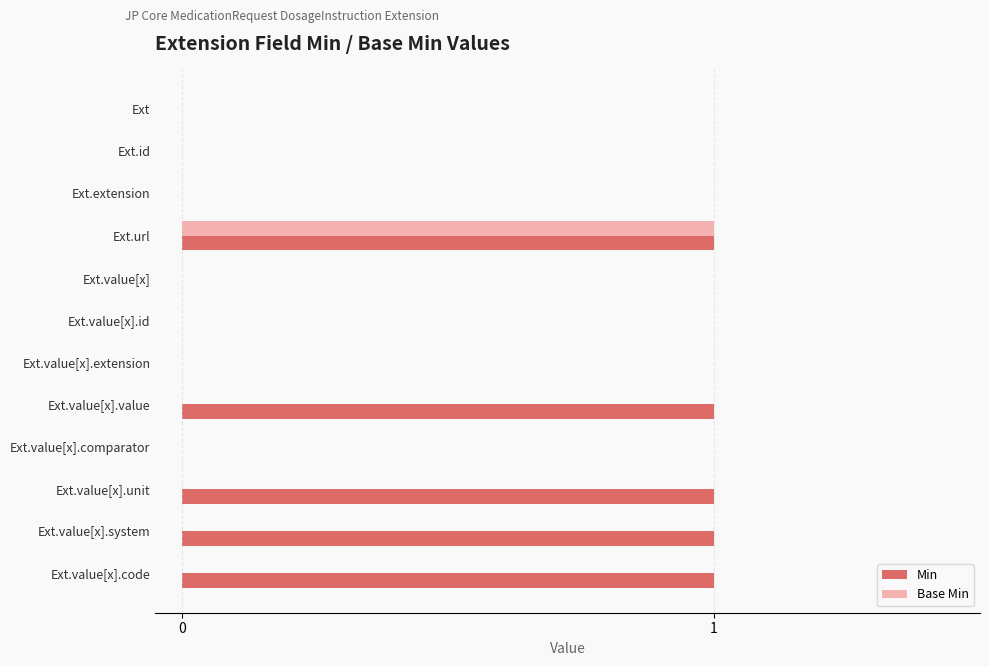

The Min series shows 1 at Ext.value[x].unit. True or false?

True